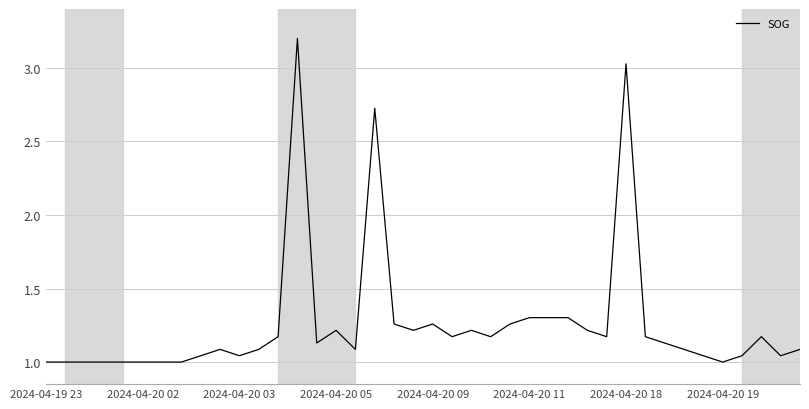

What is the difference between the maximum and minimum values?

2.2